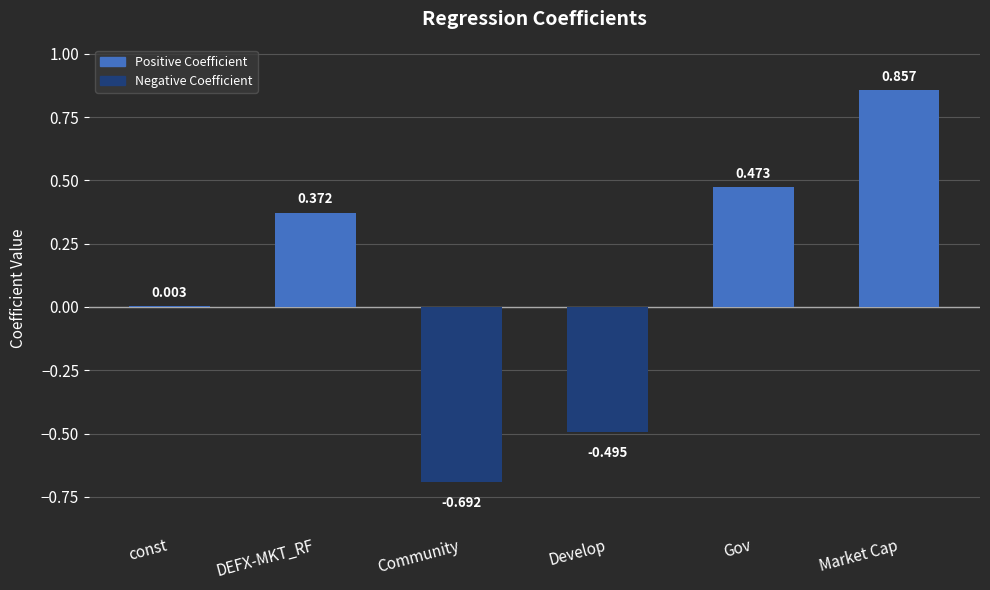

Which has a higher value, Gov or Community?

Gov